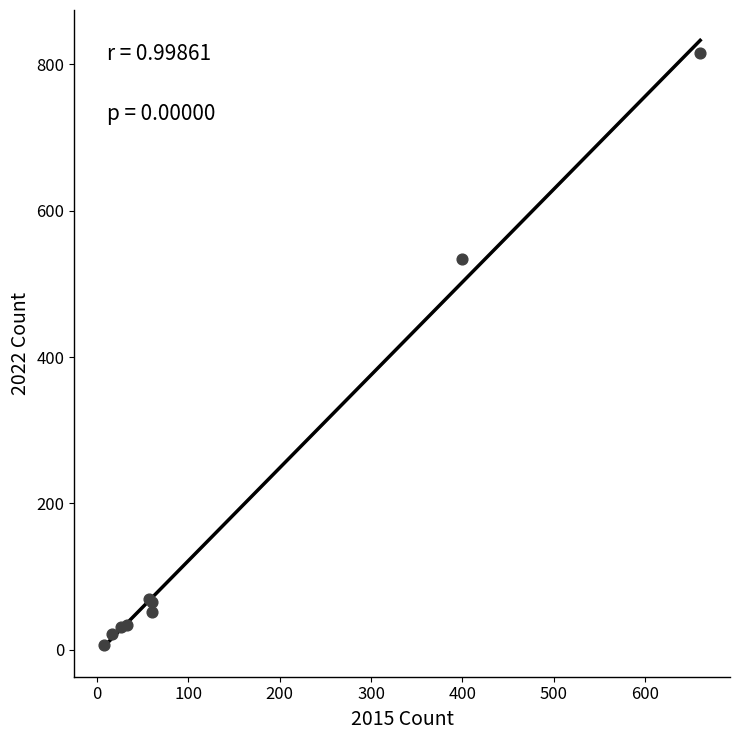

What Y value in the scatter plot is closest to 410?

534